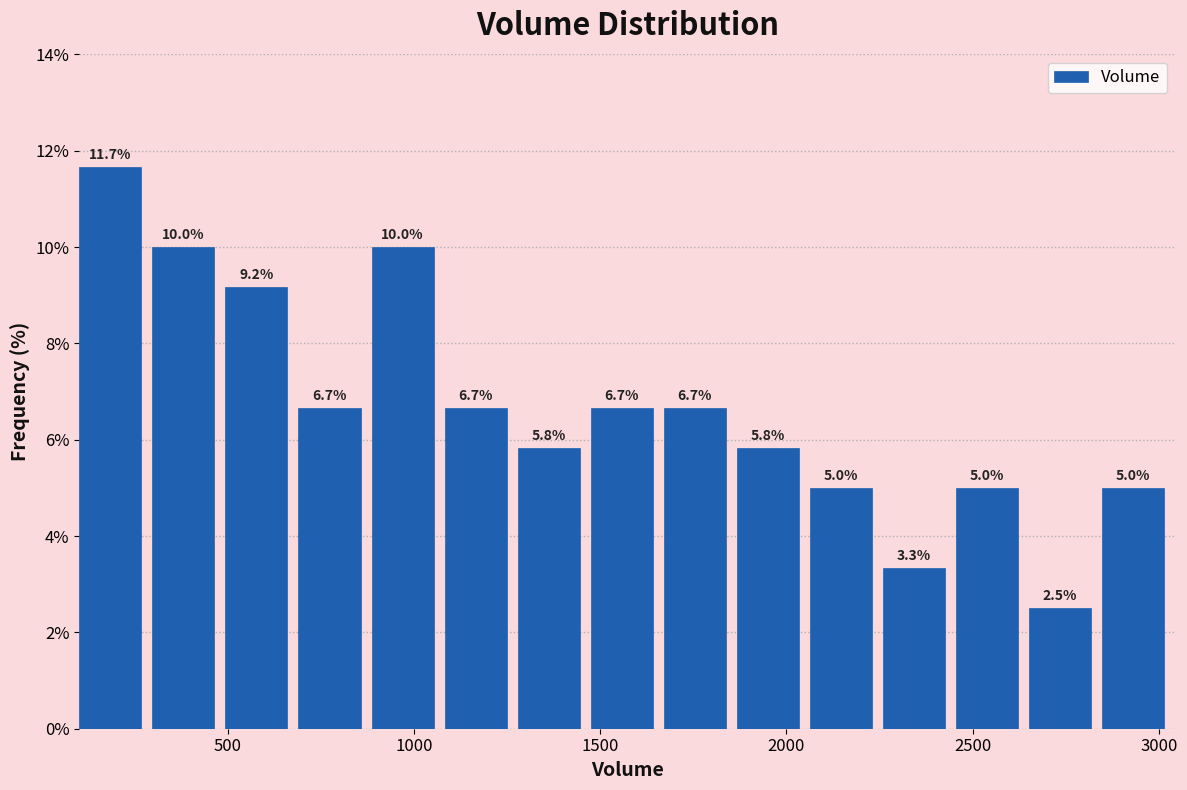

Read against the x-axis, roughly where is the centre of the tallest bar?

200